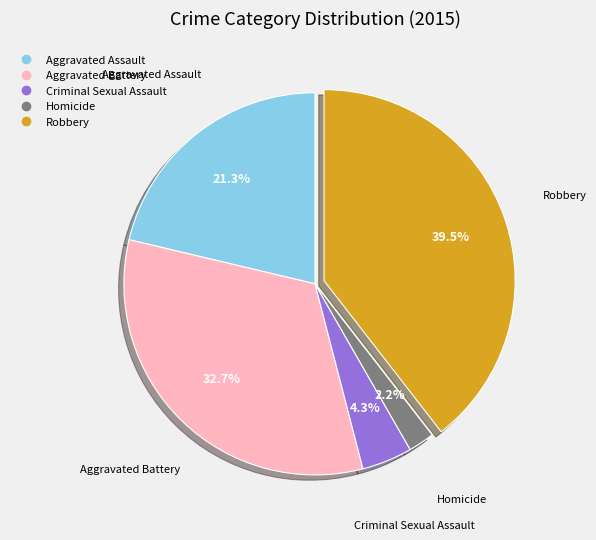

To the nearest percent, what portion does Aggravated Assault represent?

21%